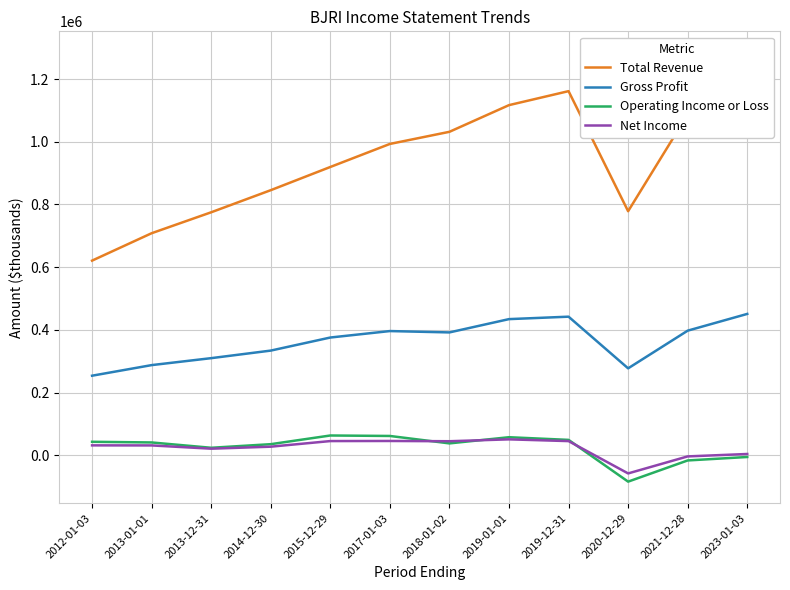

What is the sum of the Total Revenue values at 2012-01-03 and 2020-12-29?

1399400